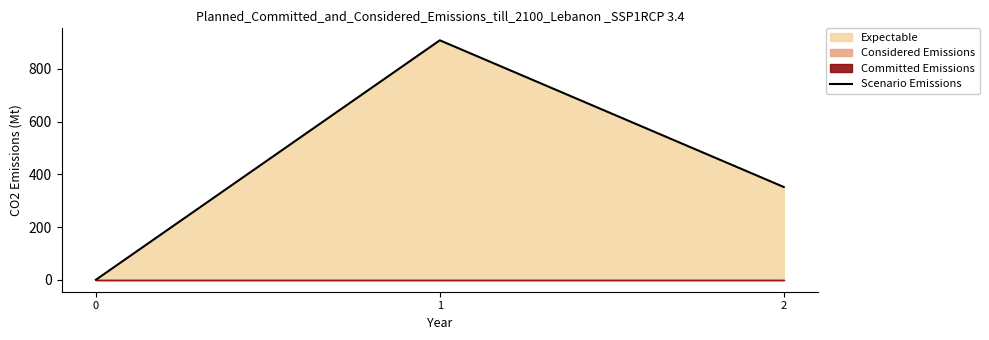

Does the chart display data point markers on the line(s)?

No